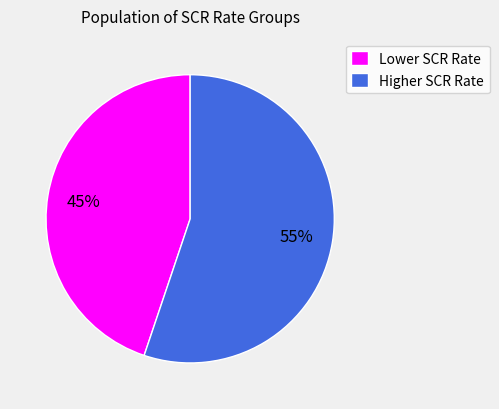

True or false: Lower SCR Rate accounts for 55% of the total.

False